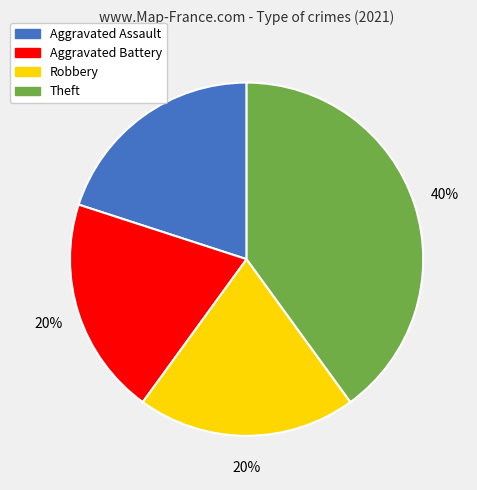

To the nearest percent, what portion does Aggravated Battery represent?

20%